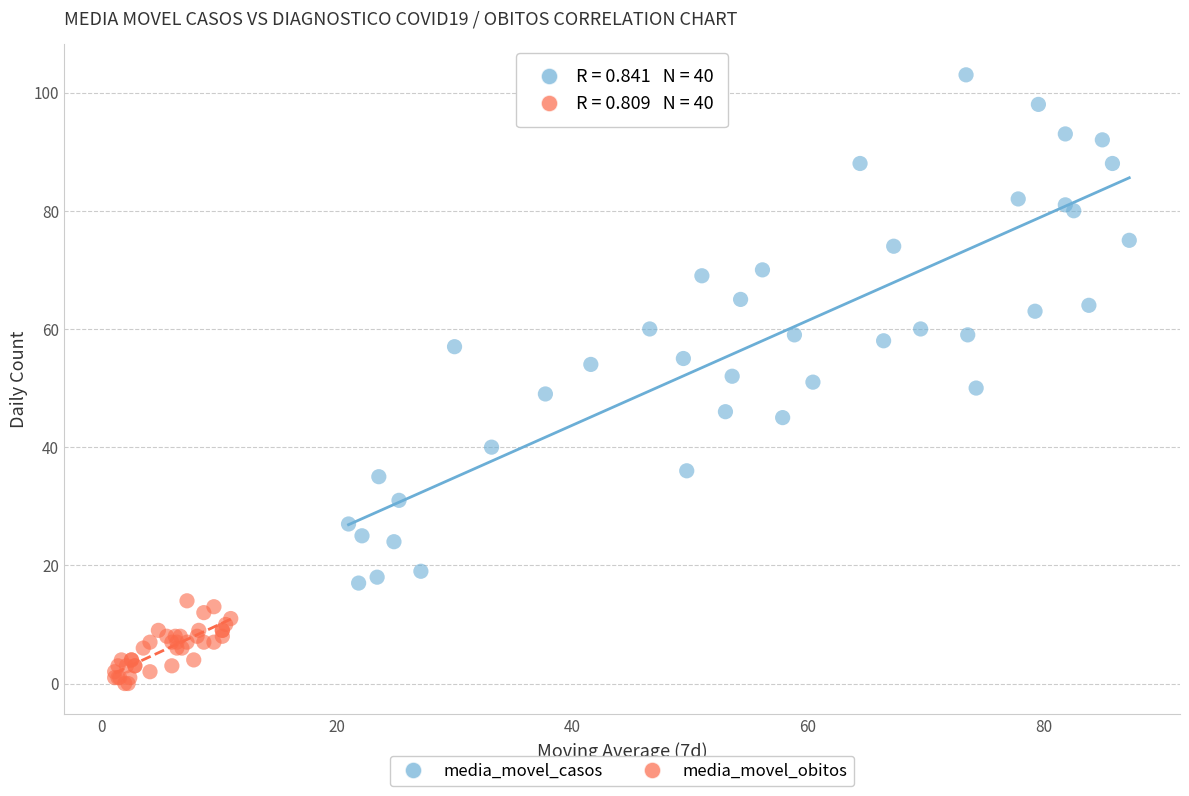

Which series reaches the maximum Y coordinate?

media_movel_casos